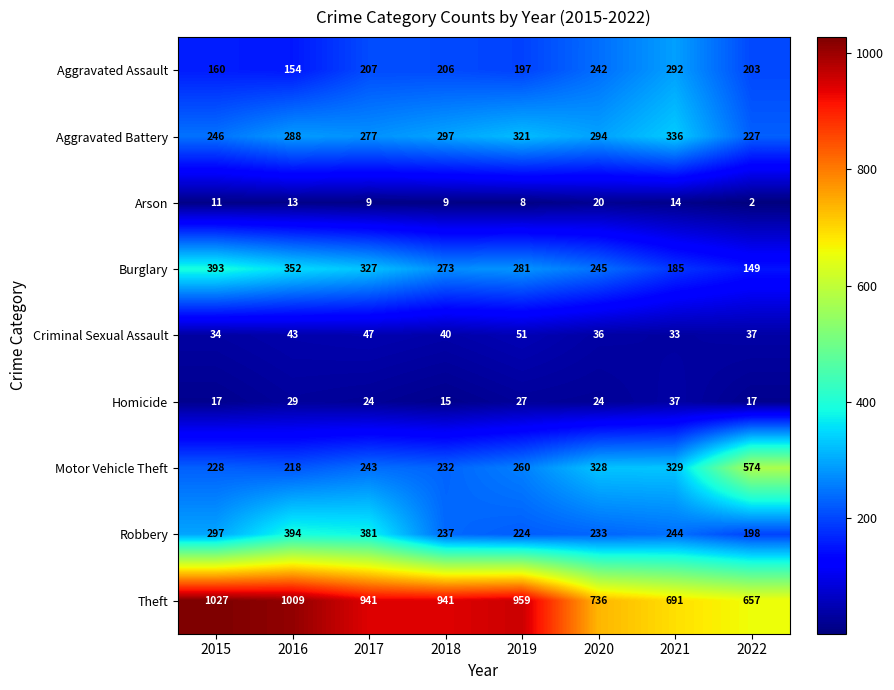

Rank the series at 2022 from lowest to highest value.

Arson, Homicide, Criminal Sexual Assault, Burglary, Robbery, Aggravated Assault, Aggravated Battery, Motor Vehicle Theft, Theft